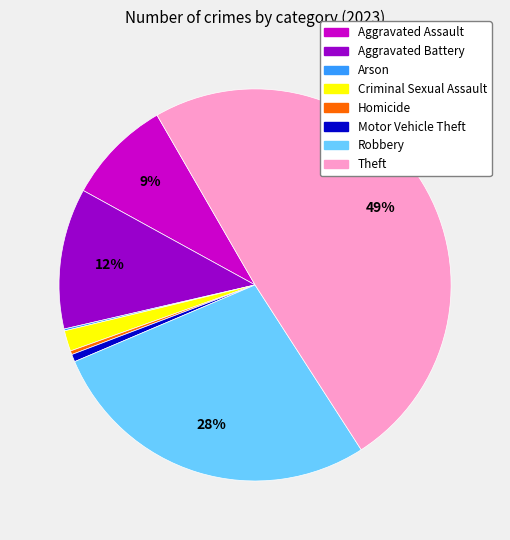

Which has a higher value, Homicide or Criminal Sexual Assault?

Criminal Sexual Assault